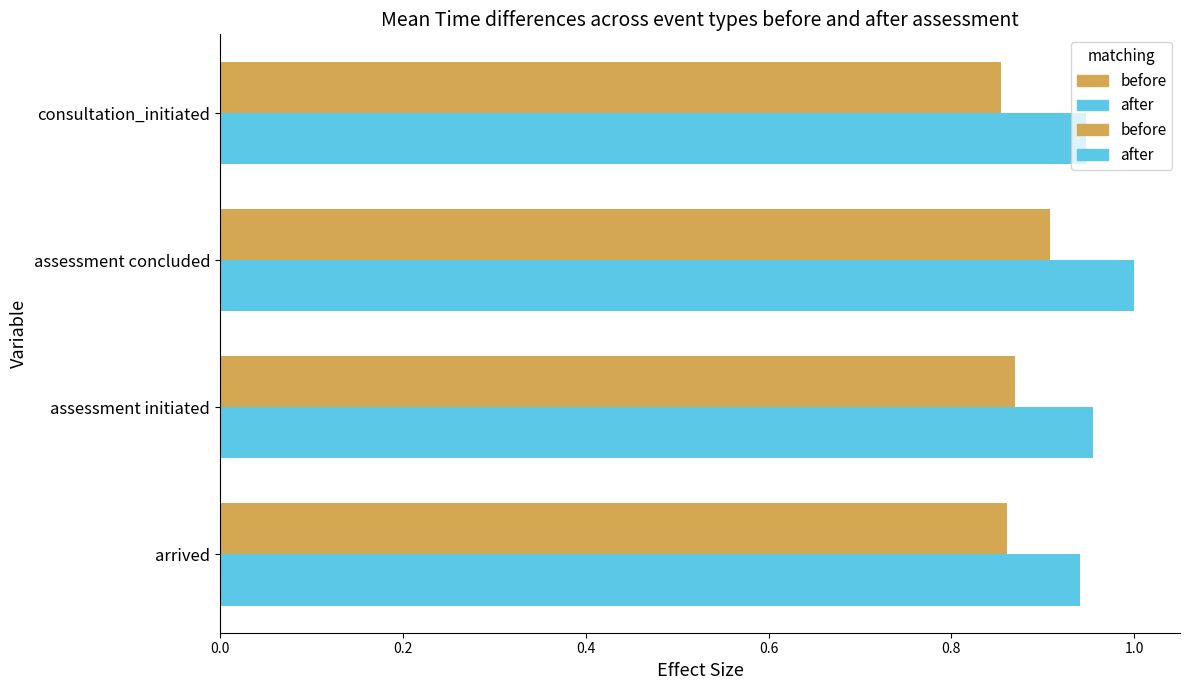

Which category has the highest value across all series?

assessment concluded